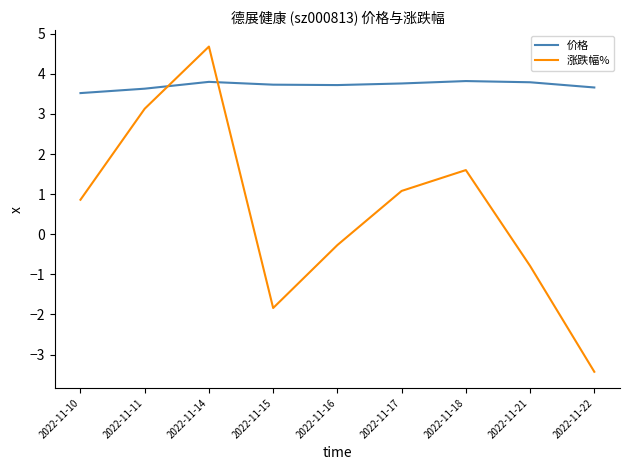

What is the average value of the 涨跌幅% series?

0.6